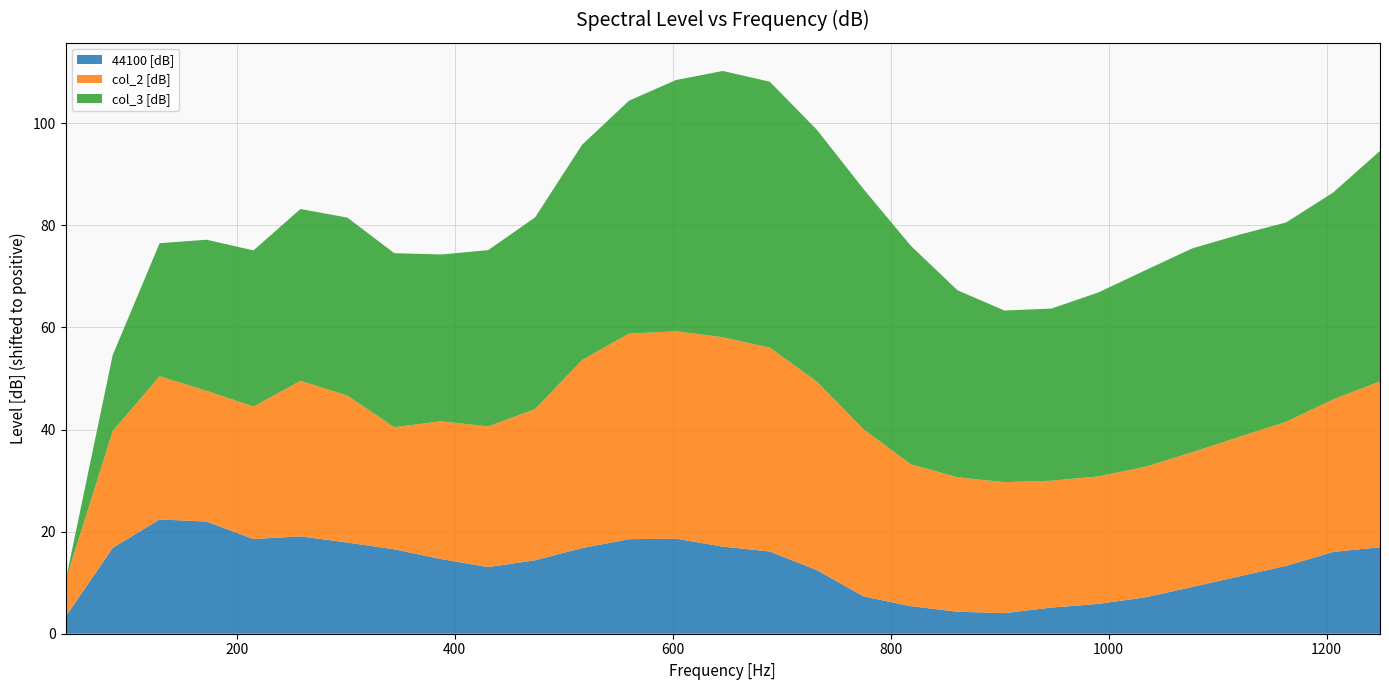

What is the highest value of the 44100 [dB] series?

22.4